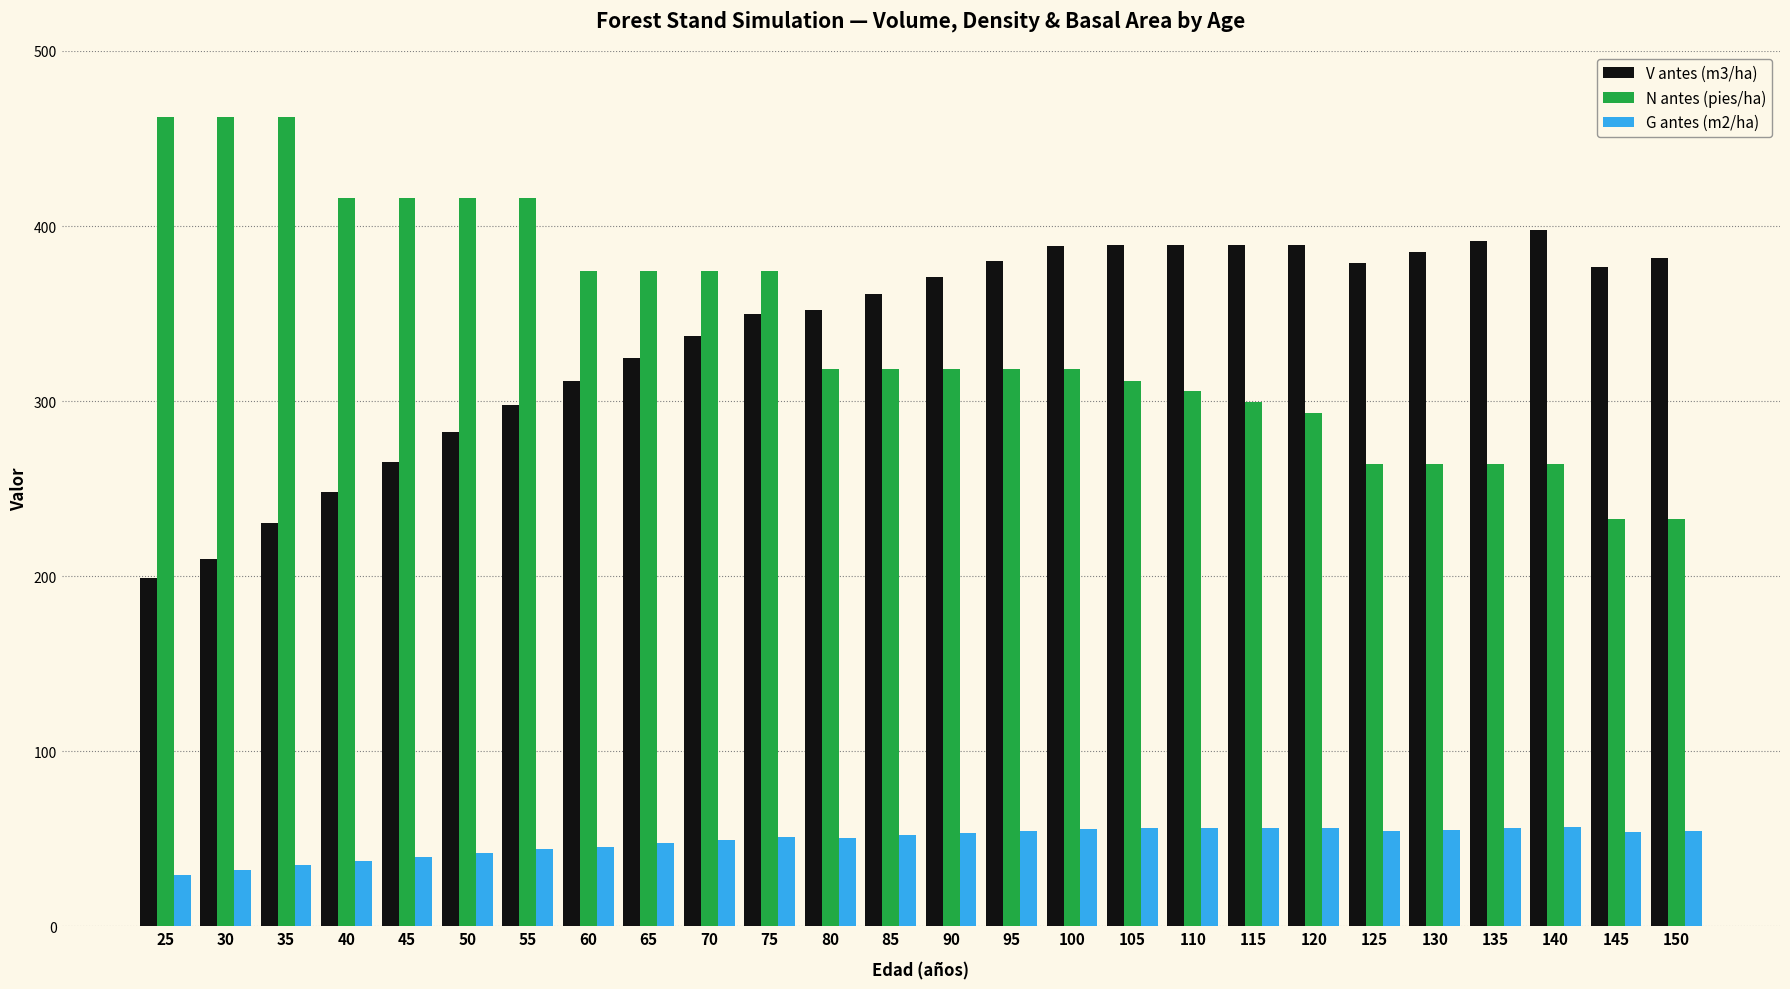

How many groups of bars are there?

26